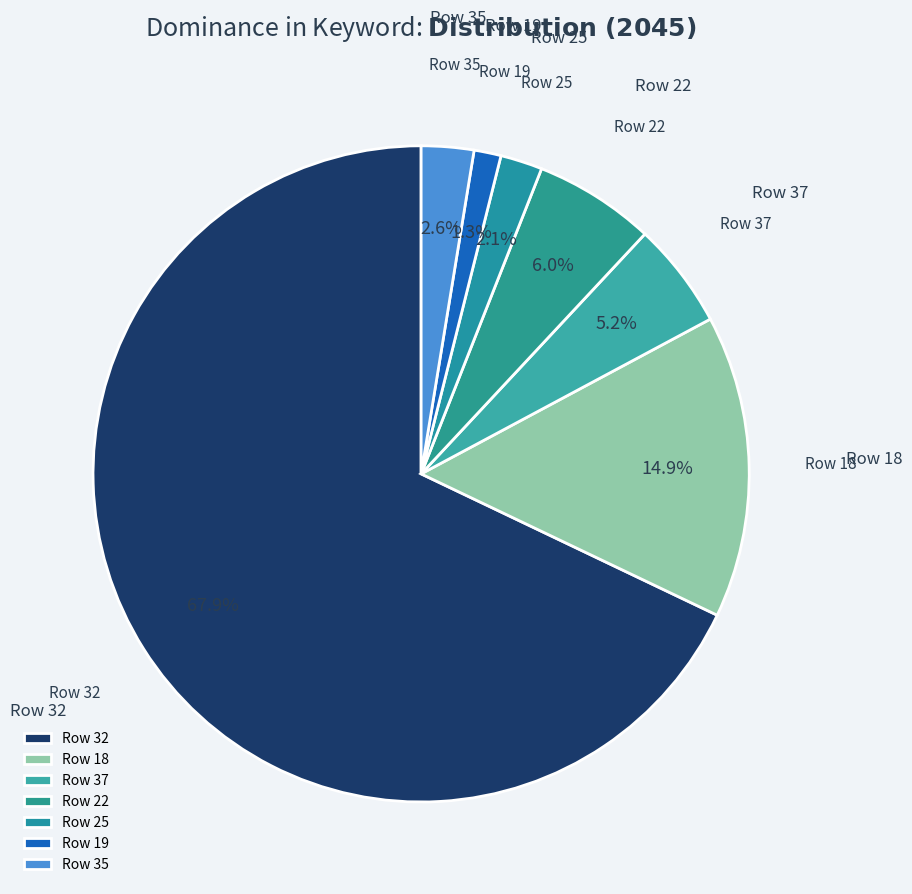

To the nearest percent, what is the difference between the largest and smallest slice percentages?

67%